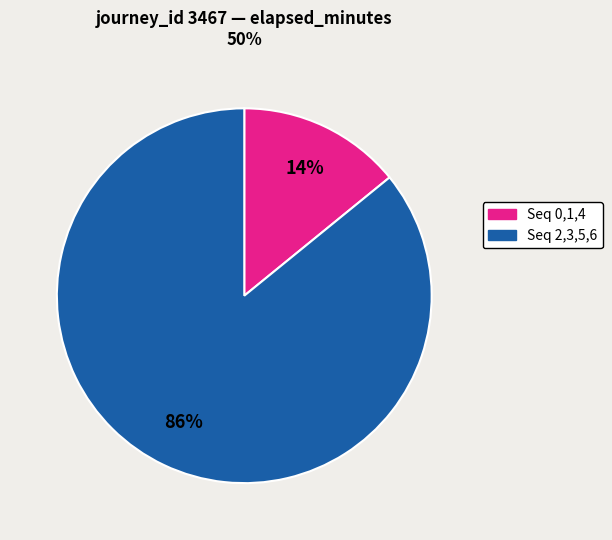

Is there any slice that represents more than half of the pie?

Yes